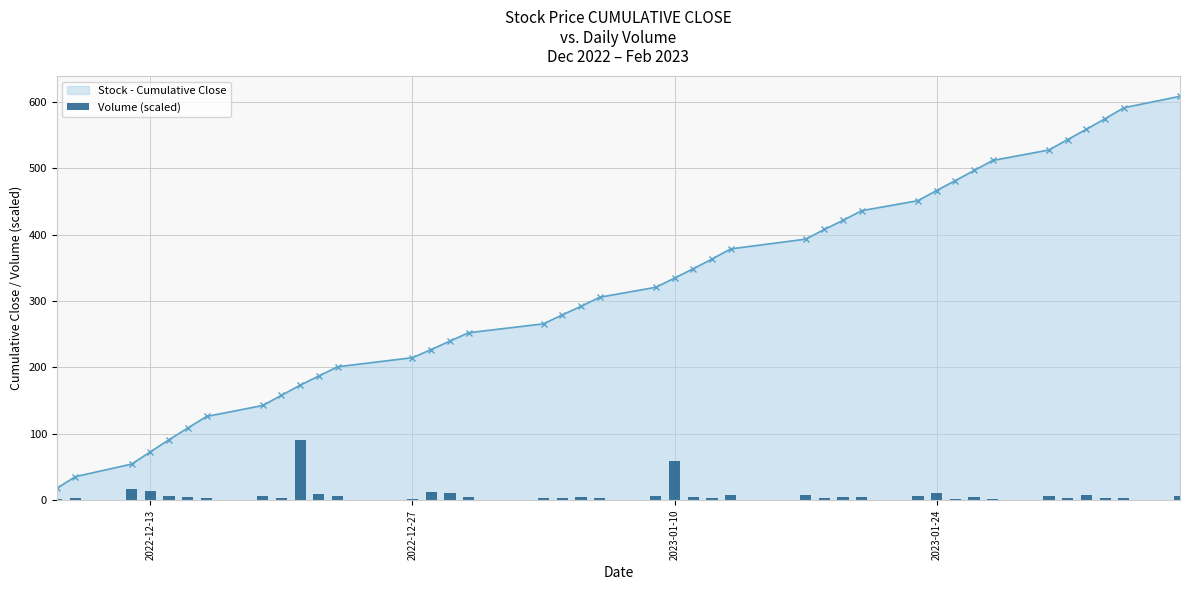

What is the highest value of the Stock - Cumulative Close series?

608.2